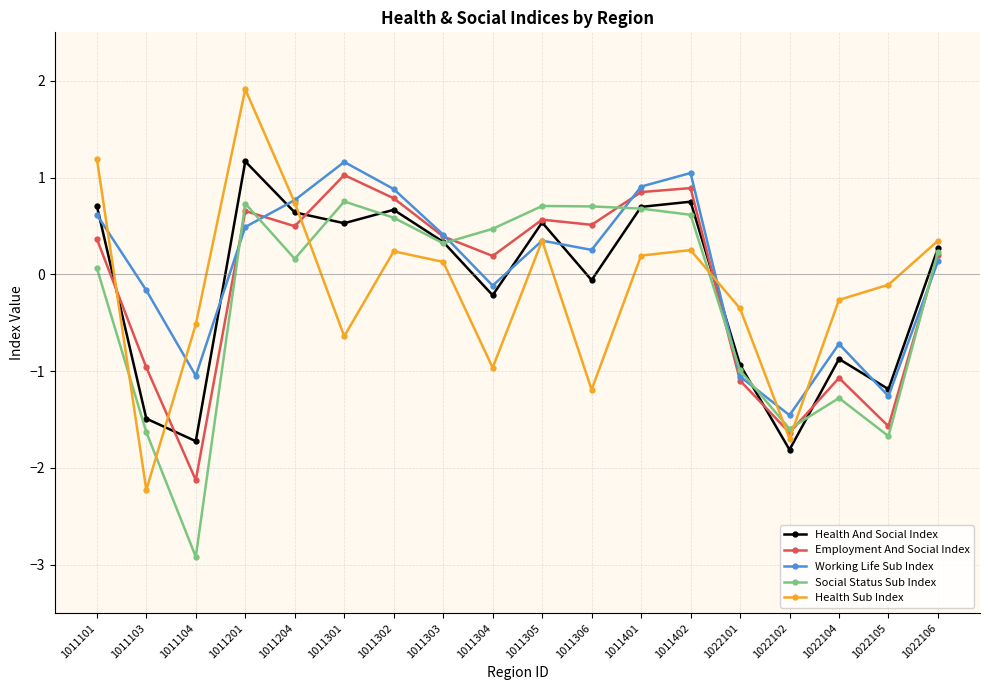

At which category is the sum across all series the highest?

1011201